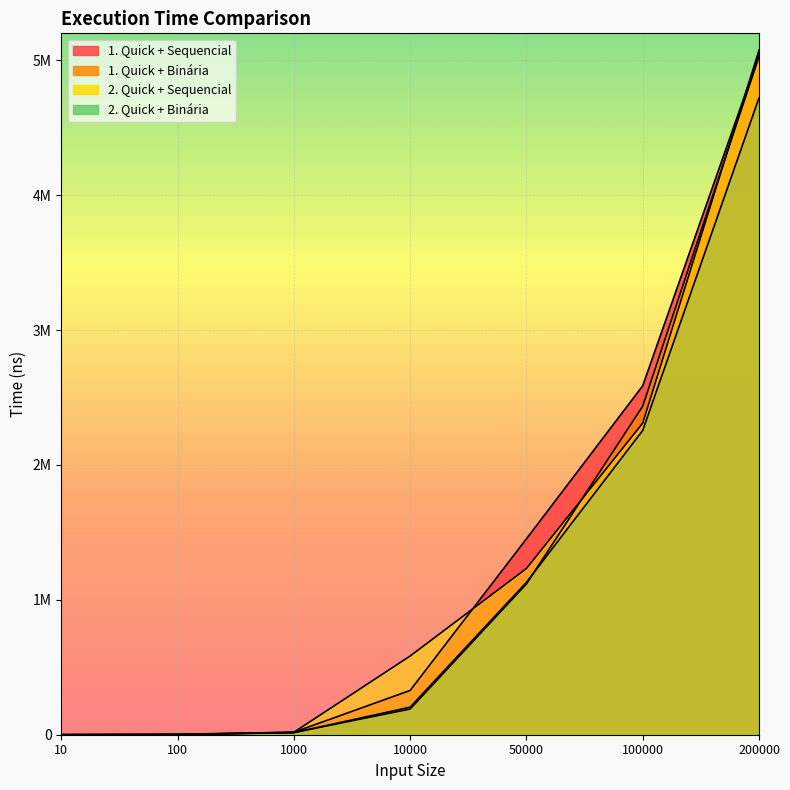

What are all the series names shown in the legend?

1. Quick + Sequencial, 1. Quick + Binária, 2. Quick + Sequencial, 2. Quick + Binária